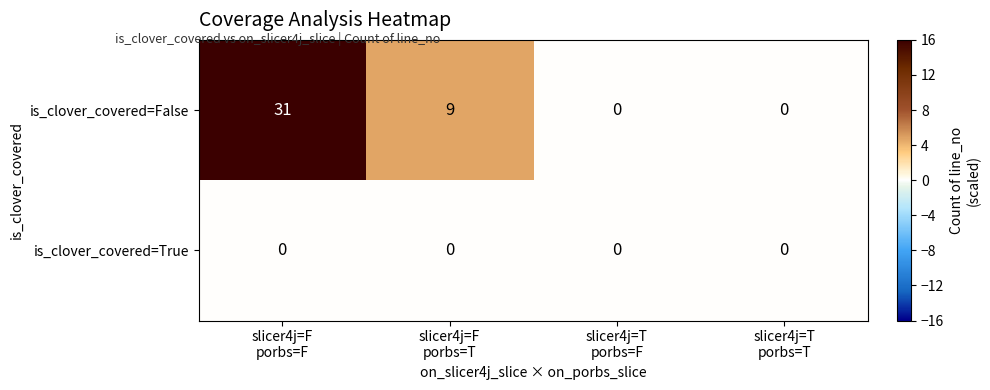

Reading left to right, transcribe all the data shown in this chart.

is_clover_covered=False: 31	9	0	0
is_clover_covered=True: 0	0	0	0